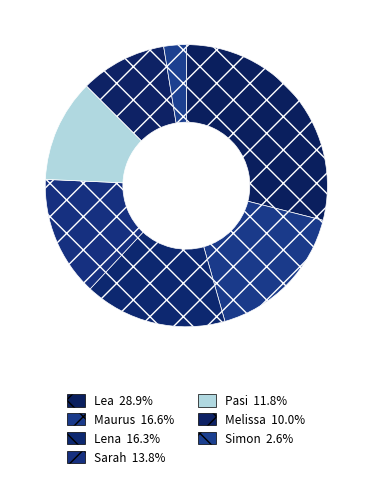

To the nearest percent, what is the average slice percentage?

14%